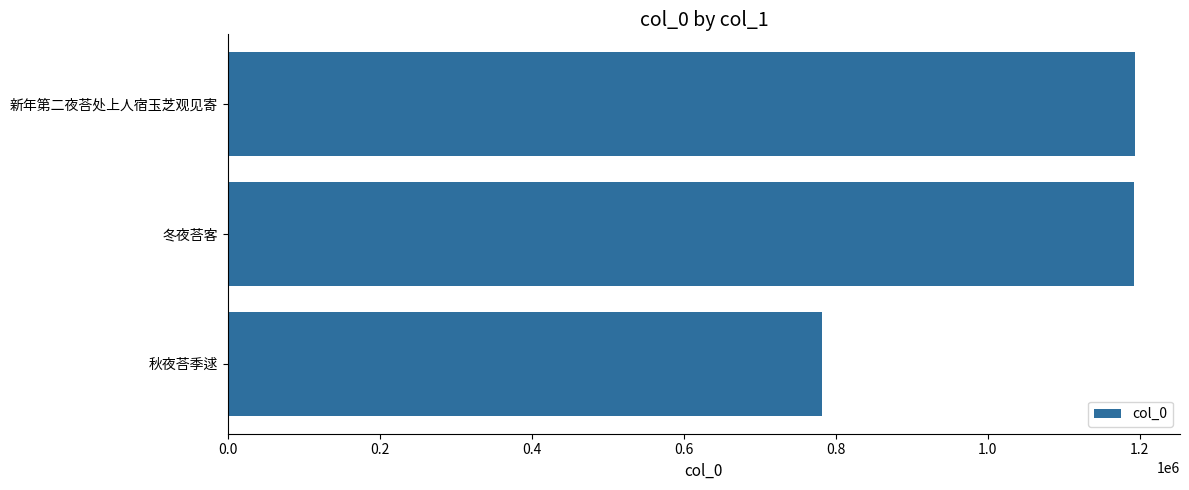

What is the label of the 2nd bar from the bottom?

冬夜荅客